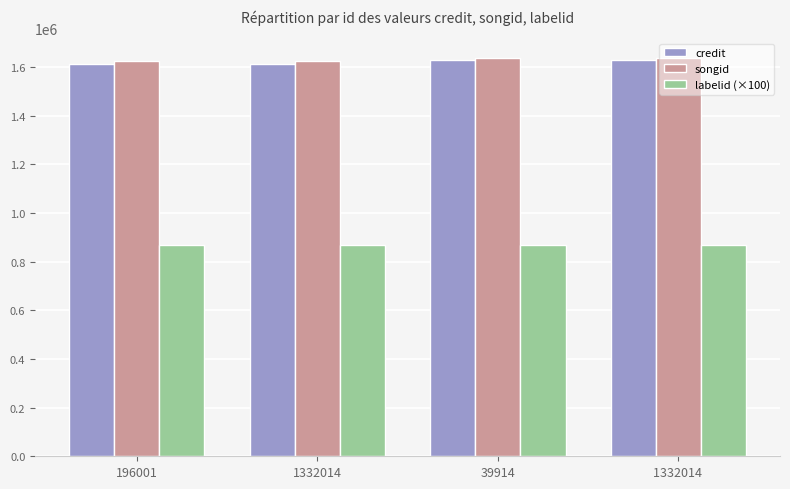

What is the minimum value shown in the chart?

867800